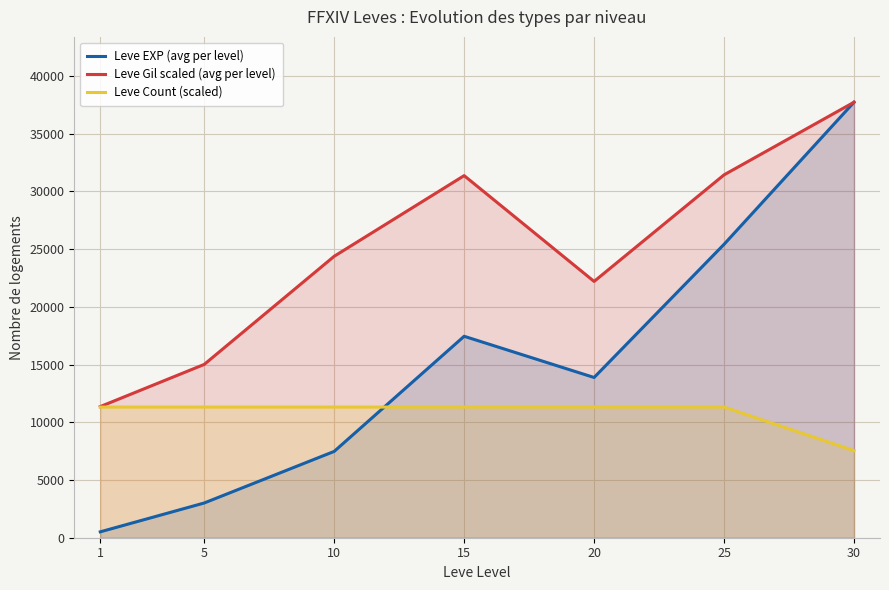

Reading left to right, what are all the values shown in this chart?

Leve EXP (avg per level): 510.2	3008.3	7475.0	17445.0	13876.7	25410.0	37715.0
Leve Gil scaled (avg per level): 11357.2	15008.9	24372.8	31358.0	22195.1	31425.0	37715.0
Leve Count (scaled): 11314.5	11314.5	11314.5	11314.5	11314.5	11314.5	7543.0